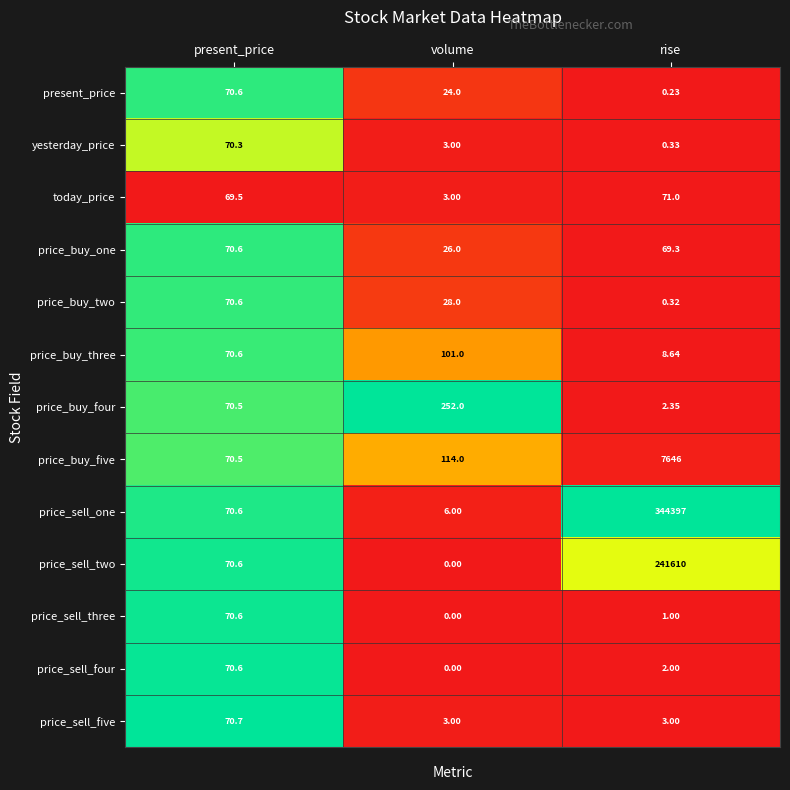

Which category has the lowest value across all series?

volume